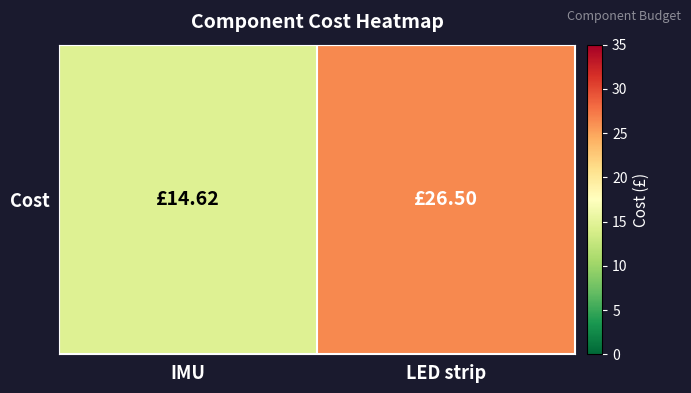

Which has a higher value, LED strip or IMU?

LED strip